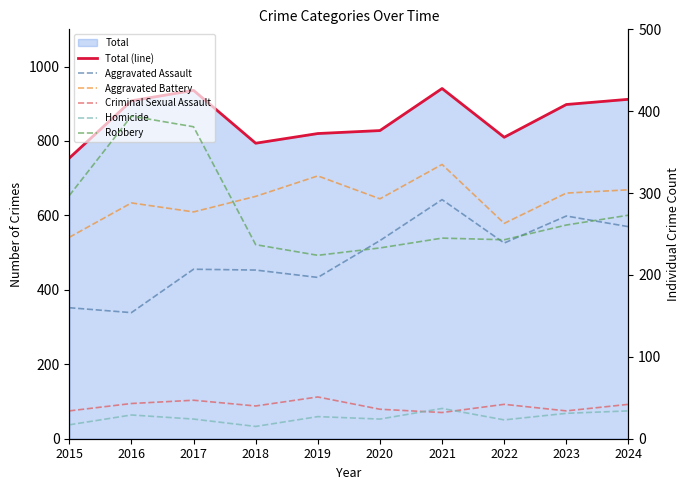

What is the difference between the maximum and minimum values in the Robbery series?

170